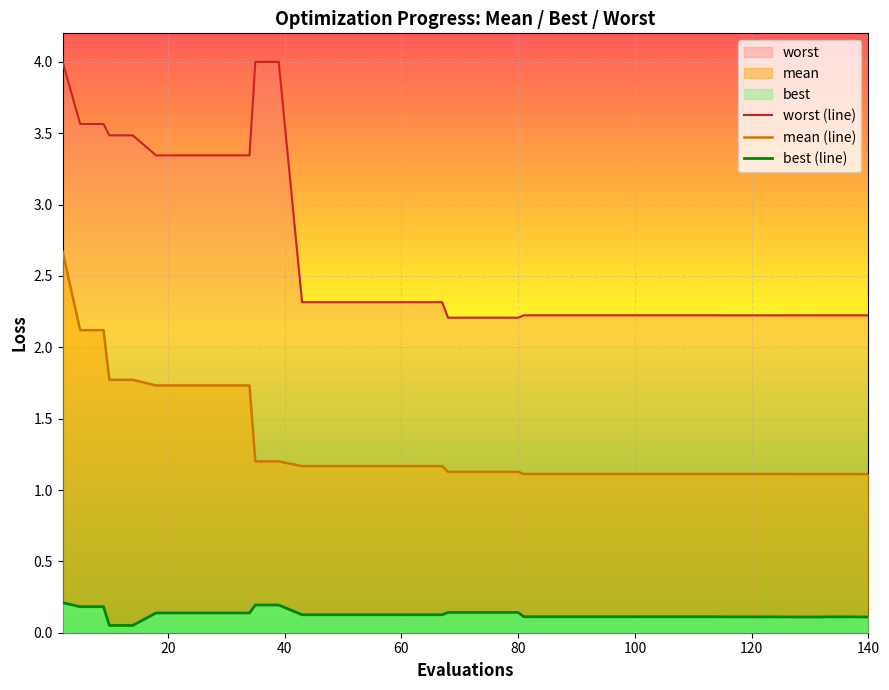

The best (line) series shows 0.2 at 140. True or false?

False